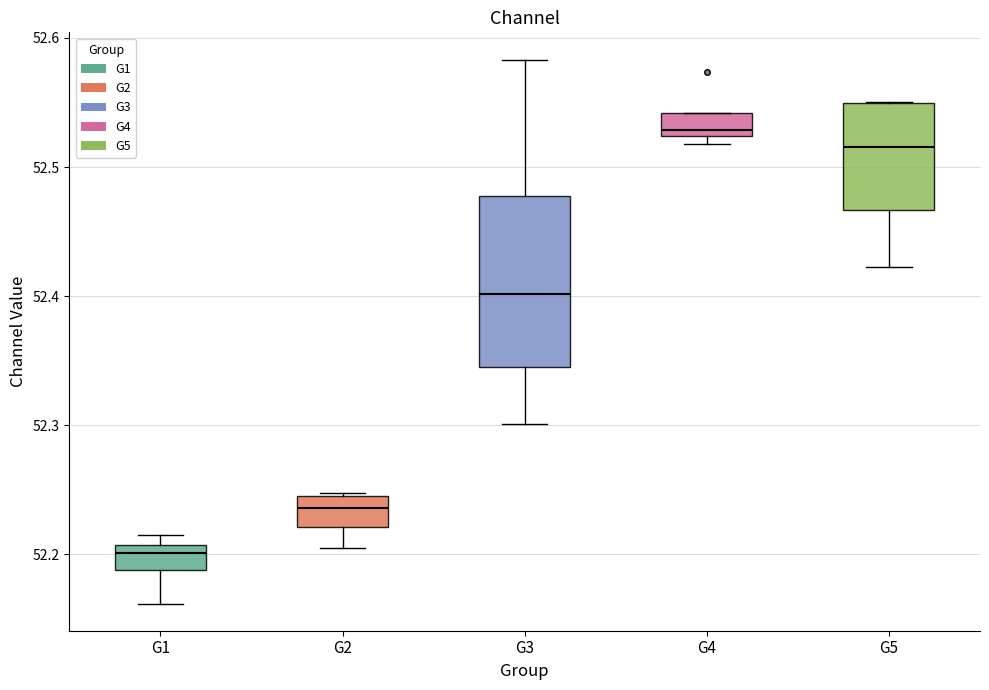

Which box is the tallest, from its lower edge to its upper edge?

G3